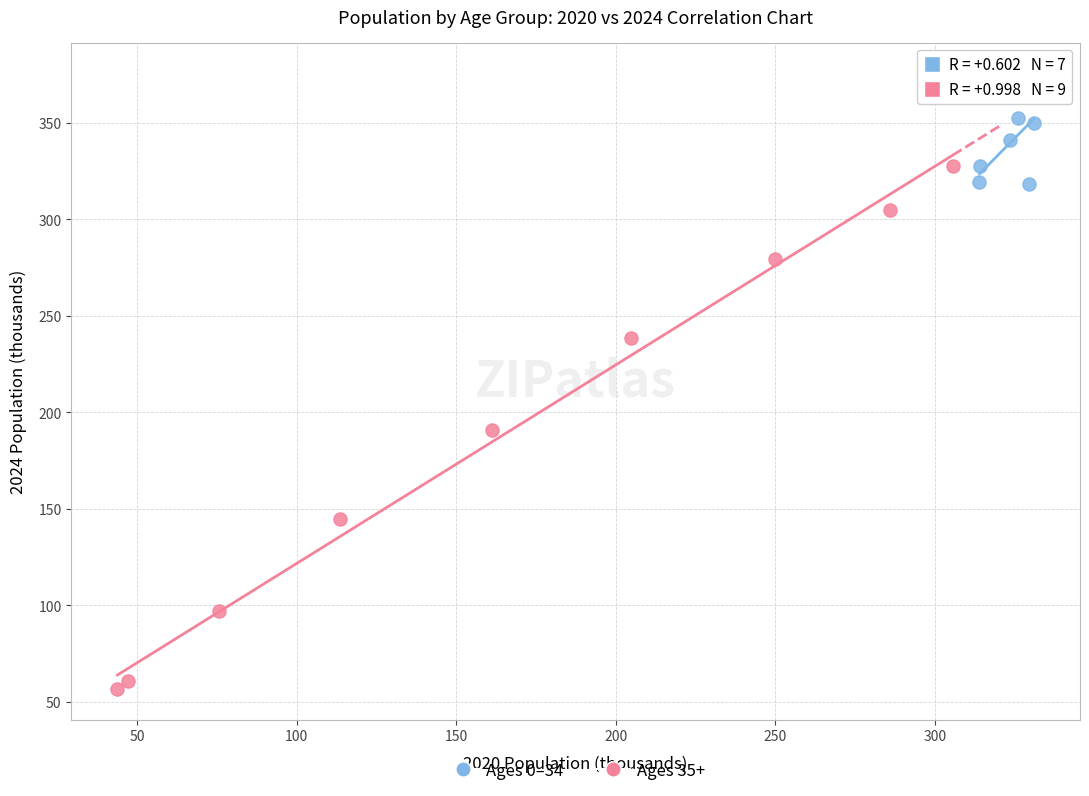

Which series has the widest spread of Y values?

Ages 35+